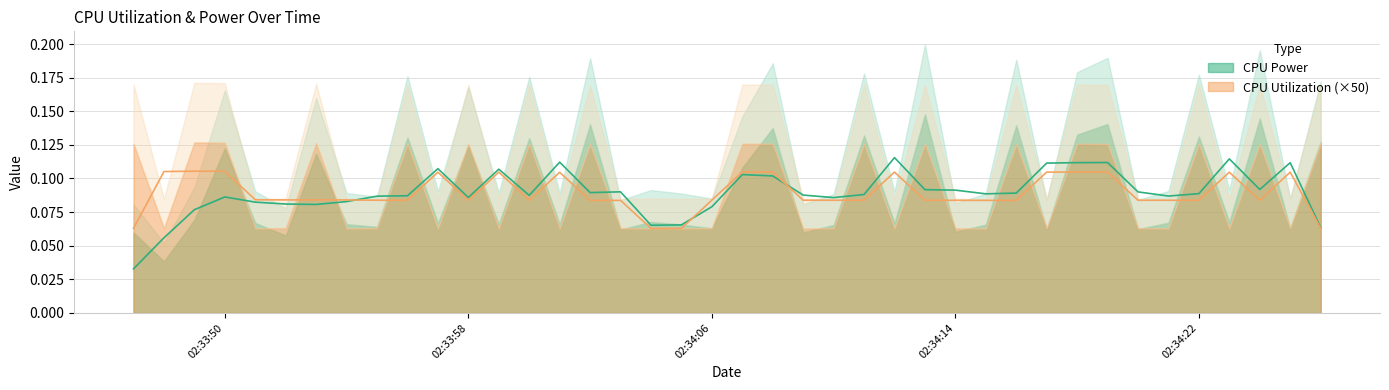

At which category is the sum across all series the highest?

2025-03-24 02:34:13